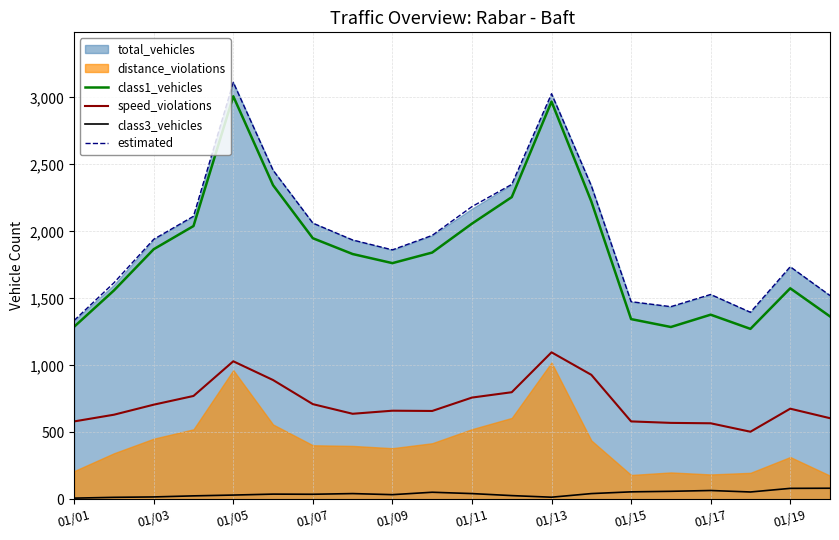

True or false: estimated and speed_violations cross at least once.

False